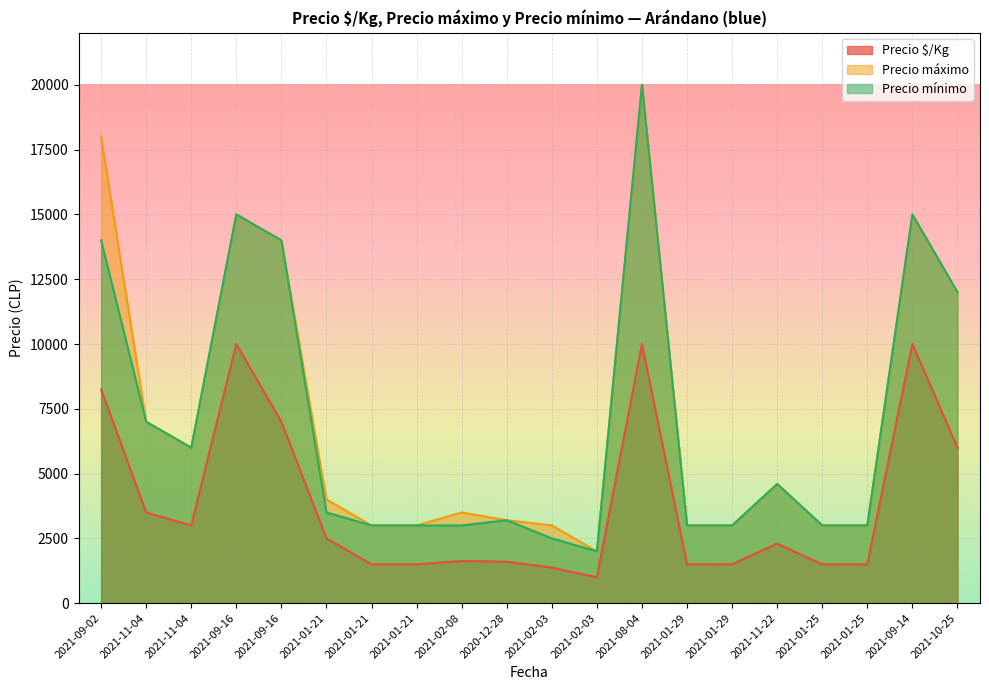

Reading left to right, list all the values displayed in this chart.

Precio $/Kg: 8250	3500	3000	10000	7000	2500	1500	1500	1625	1600	1375	1000	10000	1500	1500	2300	1500	1500	10000	6000
Precio máximo: 18000	7000	6000	15000	14000	4000	3000	3000	3500	3200	3000	2000	20000	3000	3000	4600	3000	3000	15000	12000
Precio mínimo: 14000	7000	6000	15000	14000	3500	3000	3000	3000	3200	2500	2000	20000	3000	3000	4600	3000	3000	15000	12000